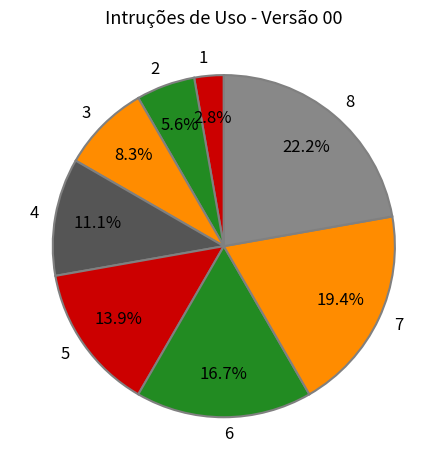

What is the ratio of the value at 1 to the value at 3?

0.3